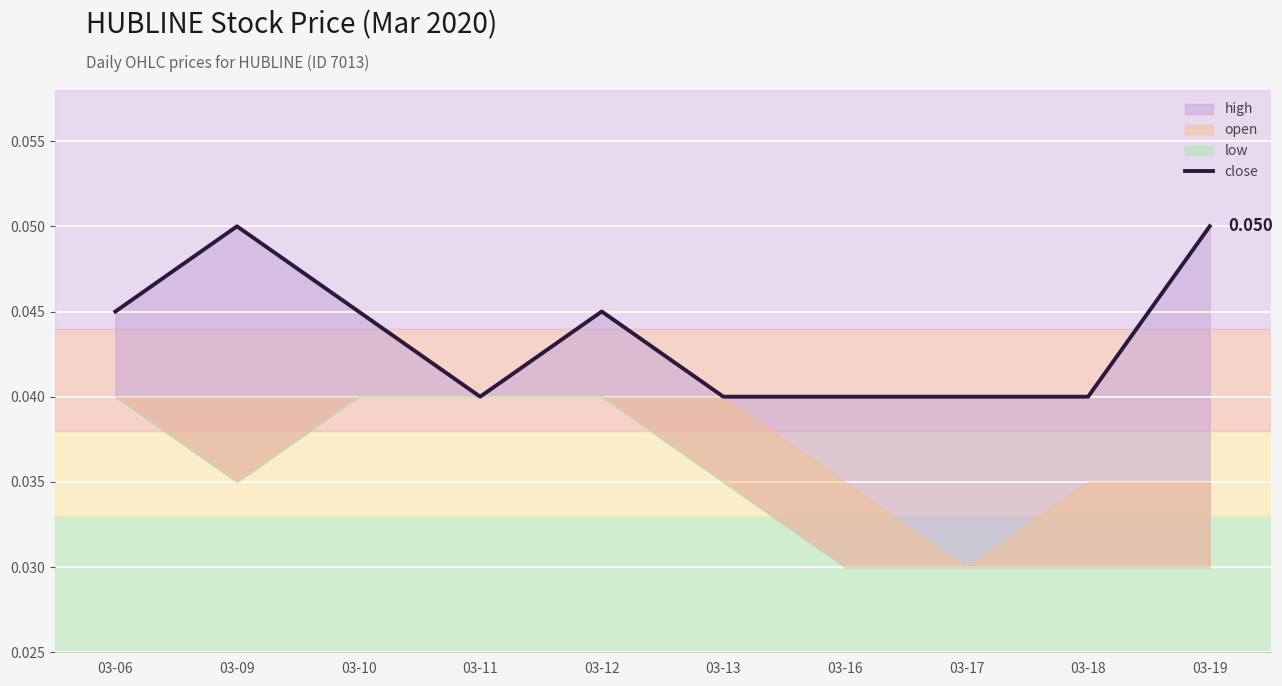

At which category does the chart reach its peak across all series?

03-09